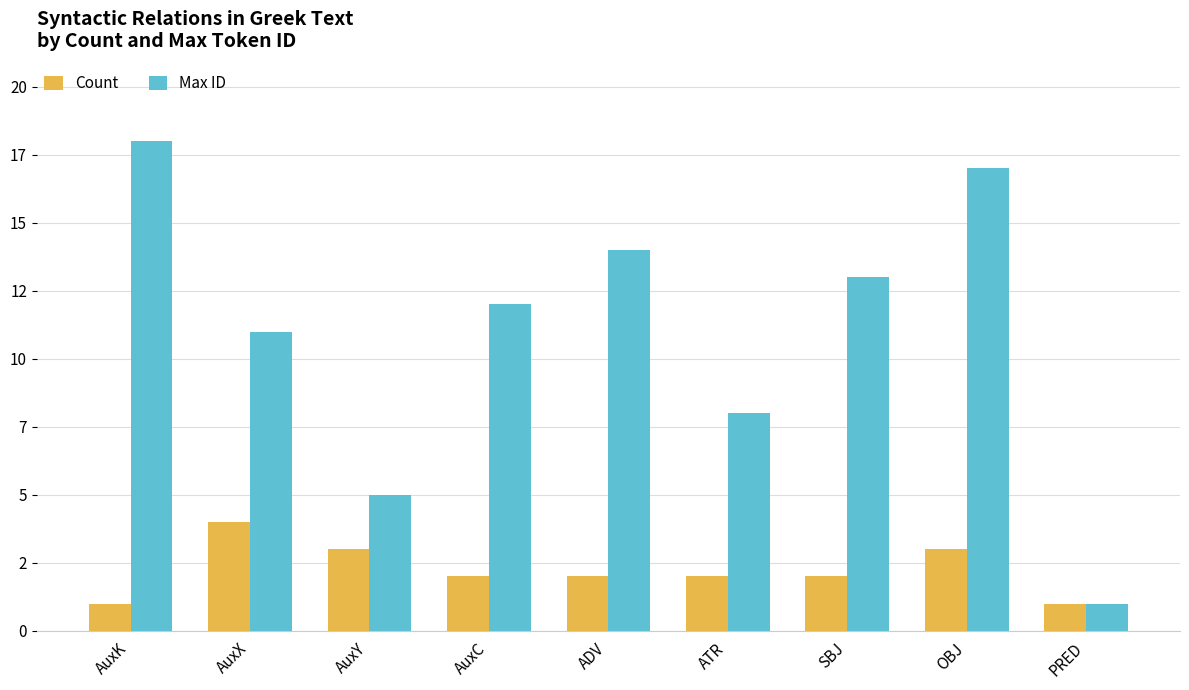

What is the difference between the second highest and second lowest values in the Max ID series?

12